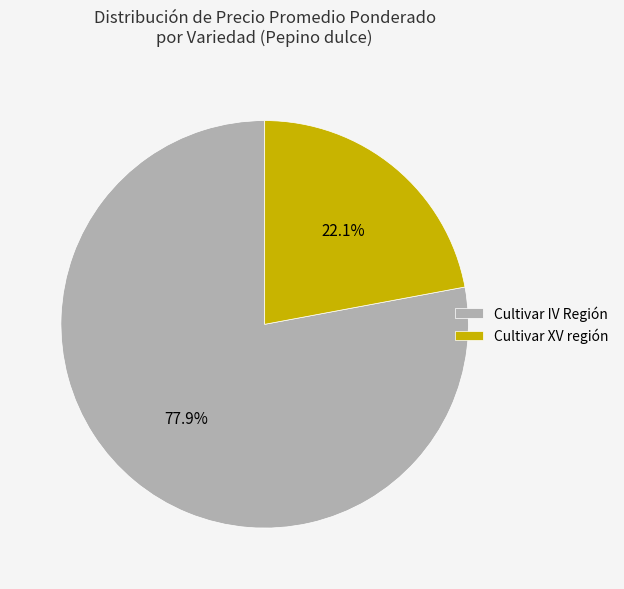

What is the largest slice in the pie chart?

Cultivar IV Región